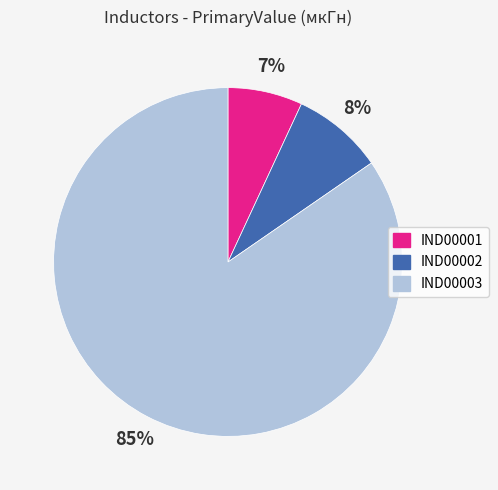

To the nearest percent, what is the combined percentage of IND00003 and IND00002?

93%